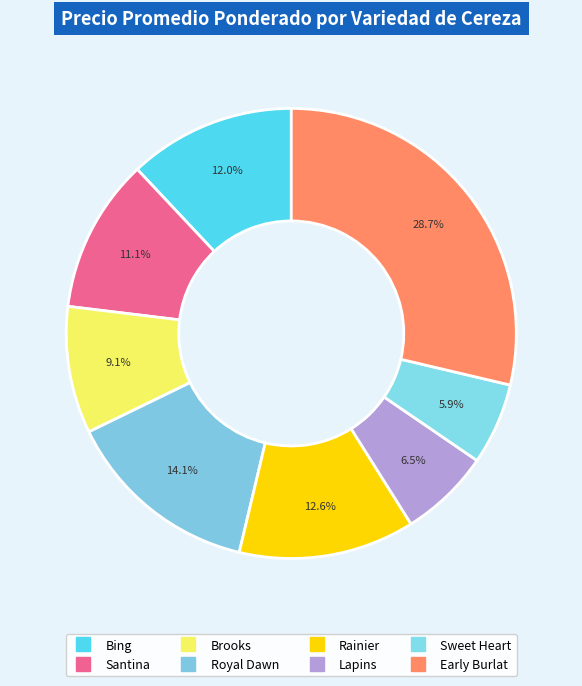

Is there a majority slice in this chart?

No